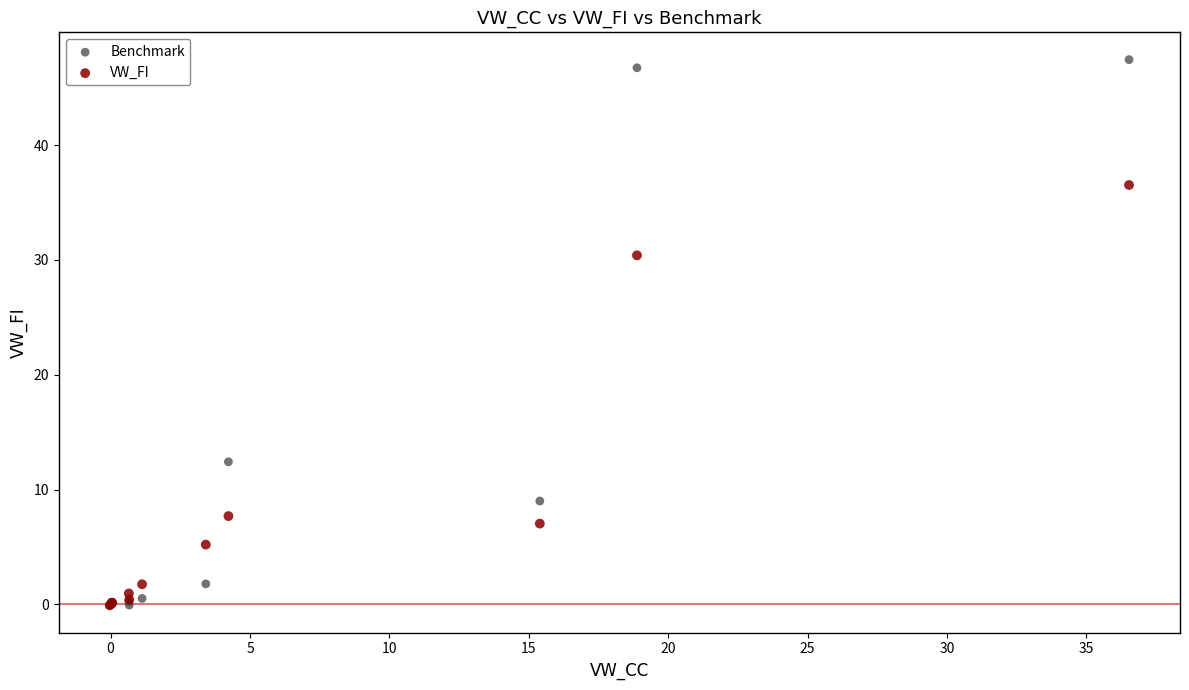

In the VW_FI series, what Y value is closest to 18?

7.7